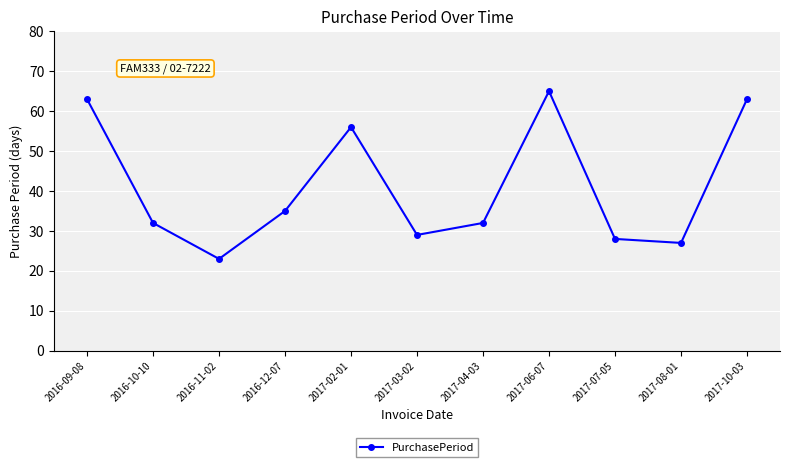

At which label is the value closest to 44?

2016-12-07